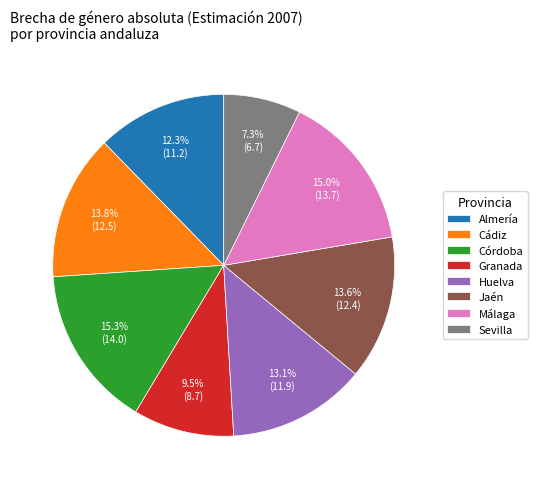

How many slices are in this pie chart?

8